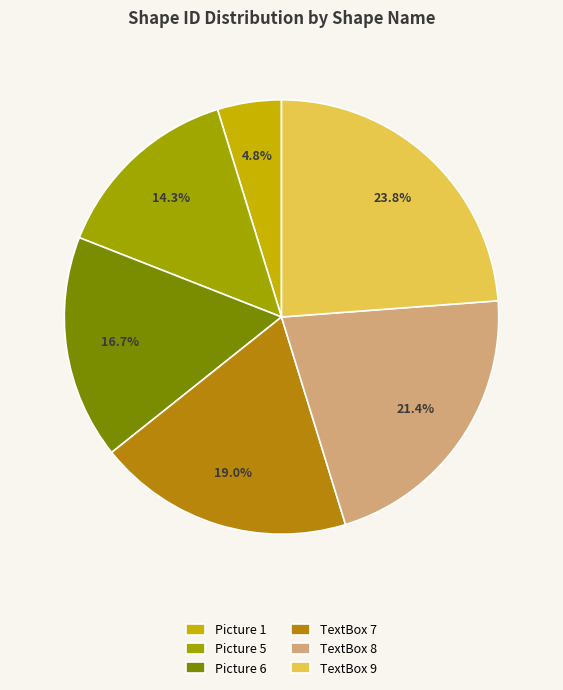

Does TextBox 9 represent more than half of the total?

No